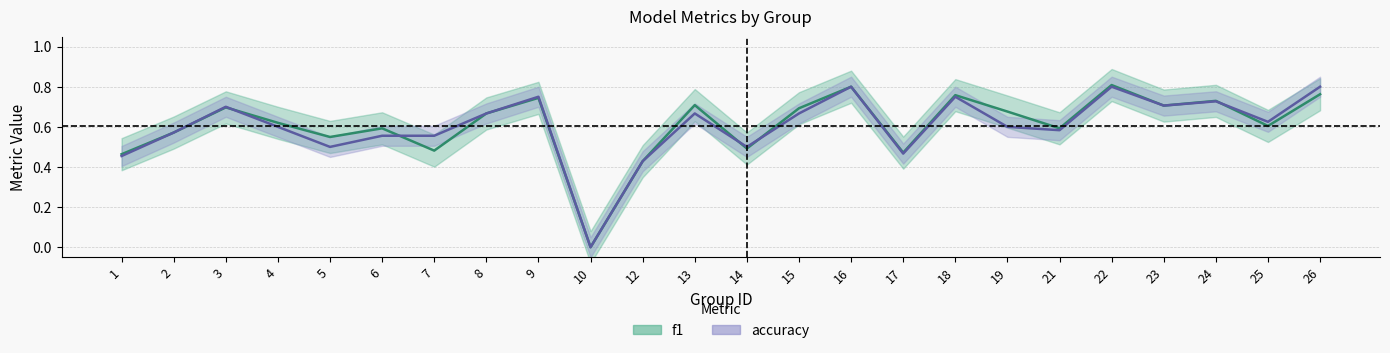

At which category is the sum across all series the highest?

22